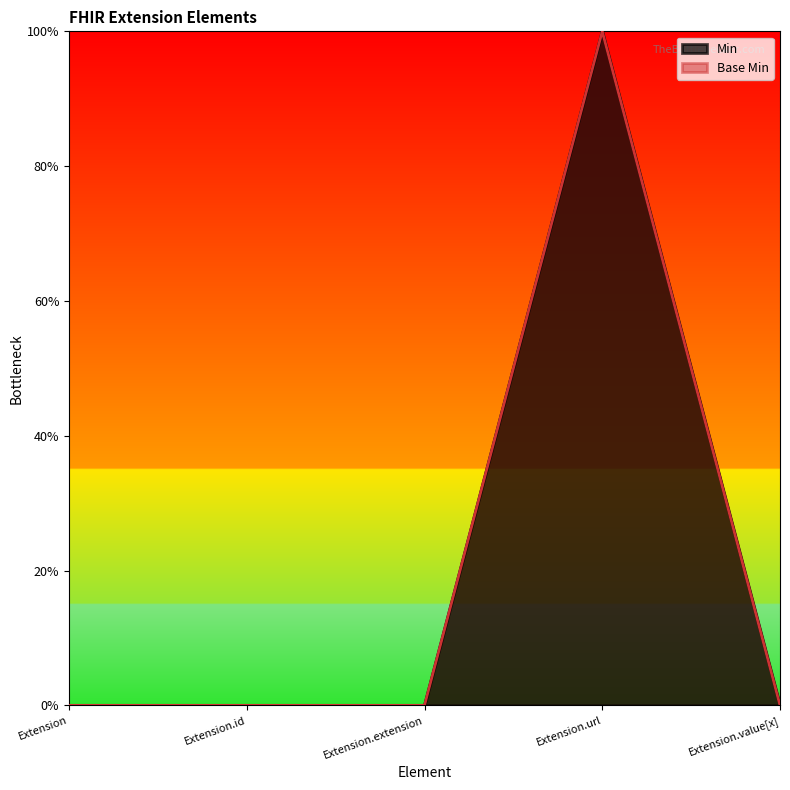

Which has a higher value, Extension or Extension.extension?

Extension